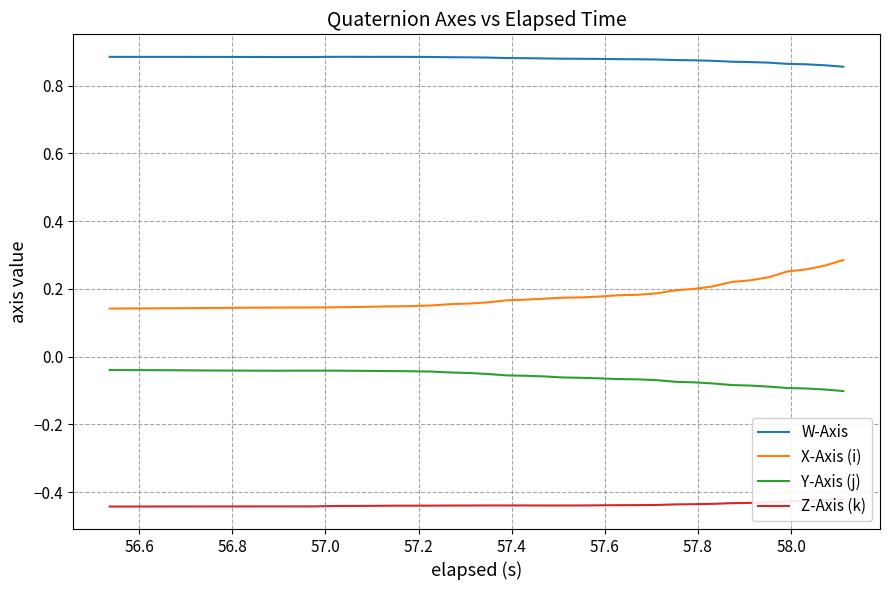

True or false: W-Axis and X-Axis (i) cross at least once.

False